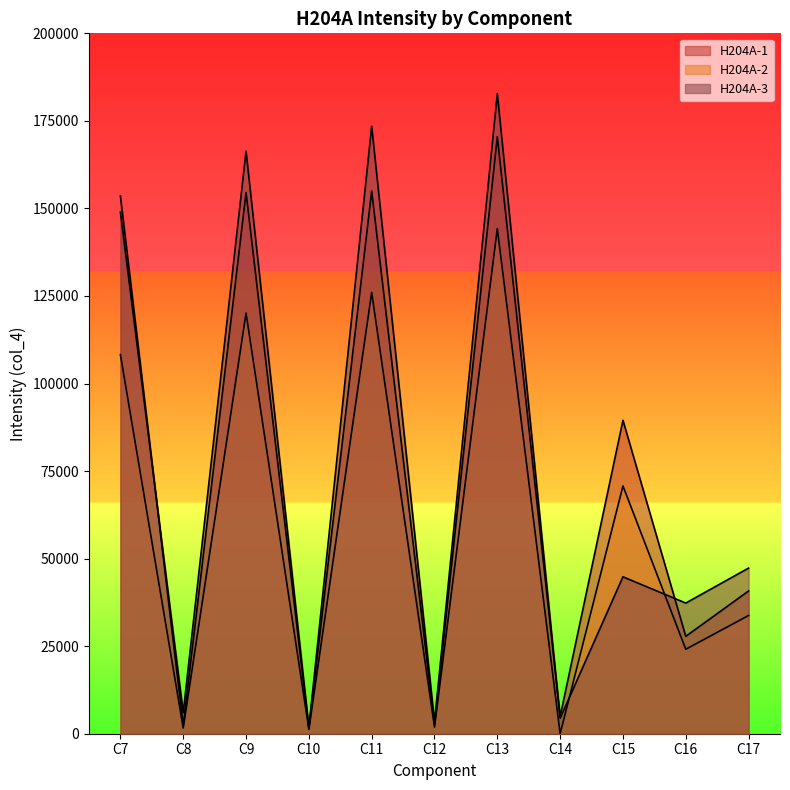

How many lines are shown in the chart?

3